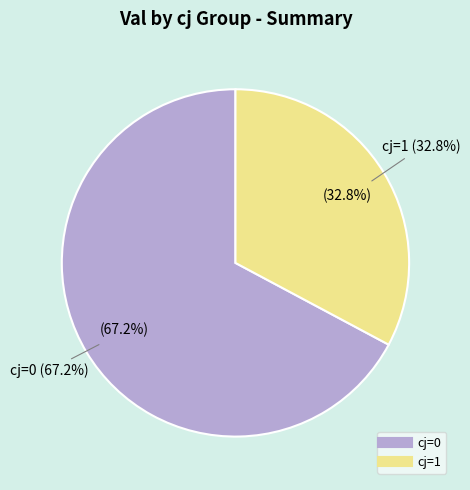

Rank the categories by value from lowest to highest.

cj=1, cj=0